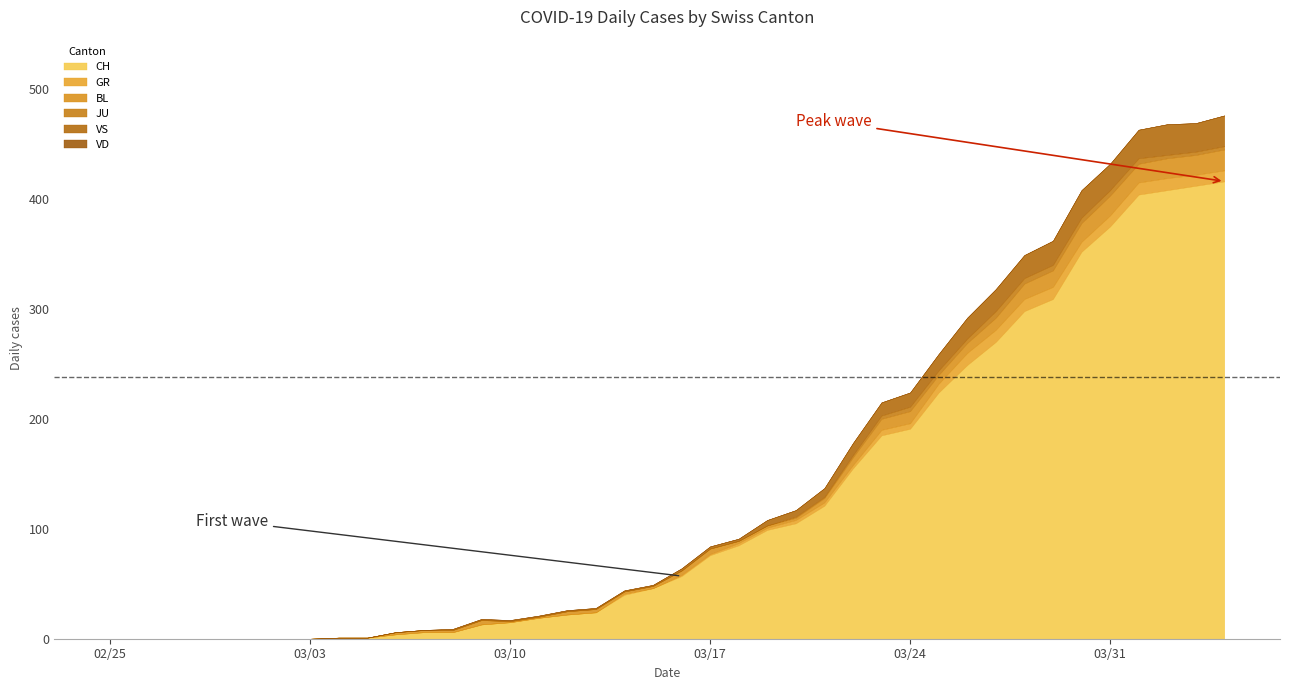

Between which two adjacent categories do GR and BL first intersect?

24 and 25